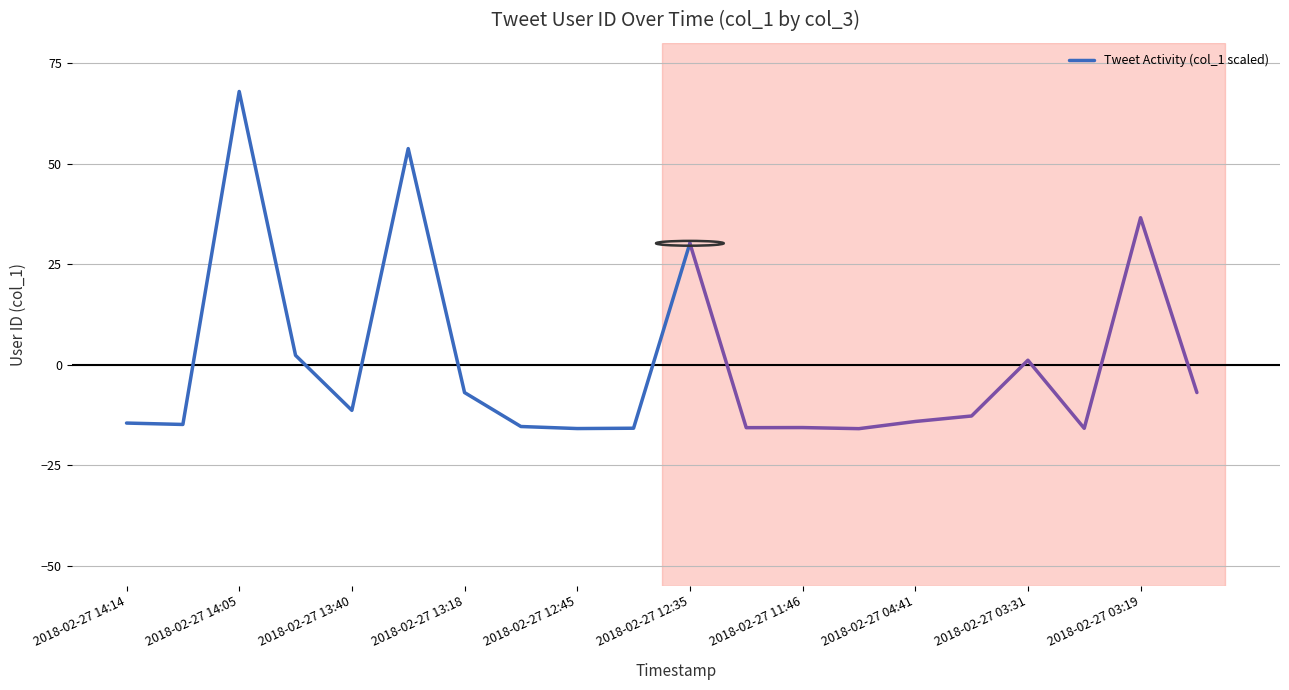

What is the difference between the second highest and minimum values?

69.6